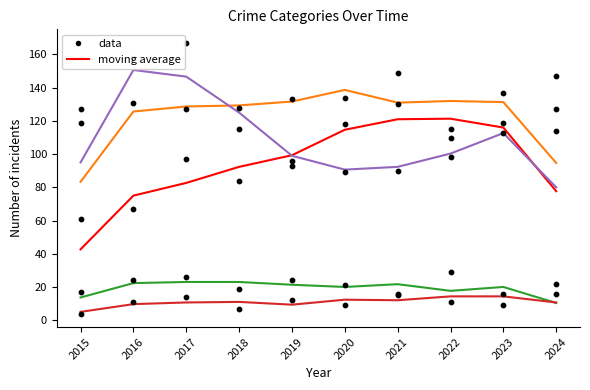

At how many categories does at least one series exceed 96?

8